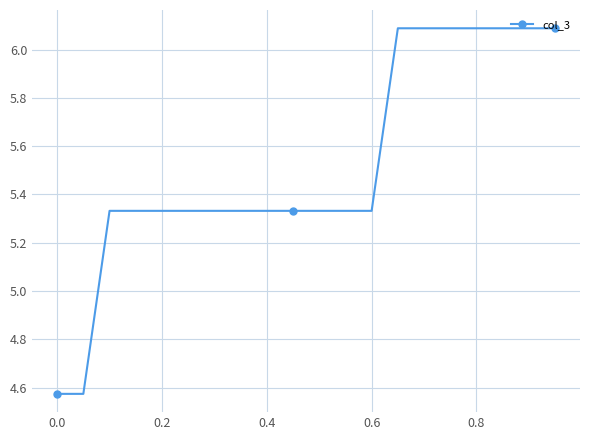

What is the difference between the maximum and minimum values?

1.5